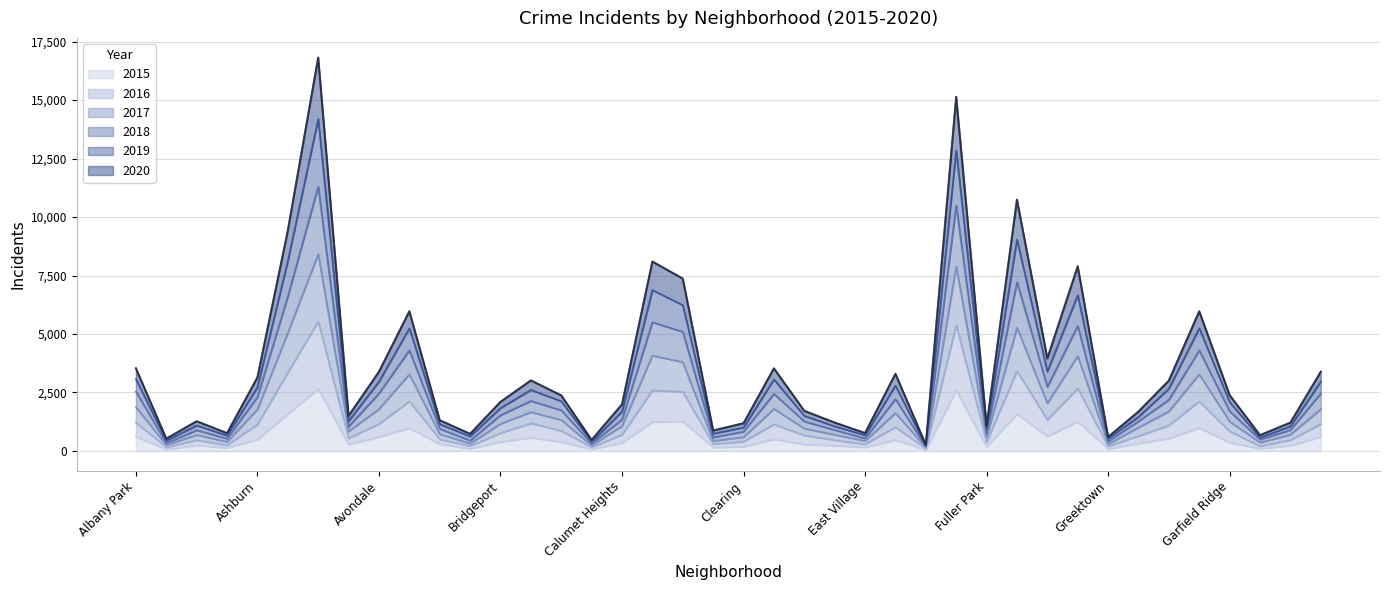

What is the total value across all series at Garfield Ridge?

2385